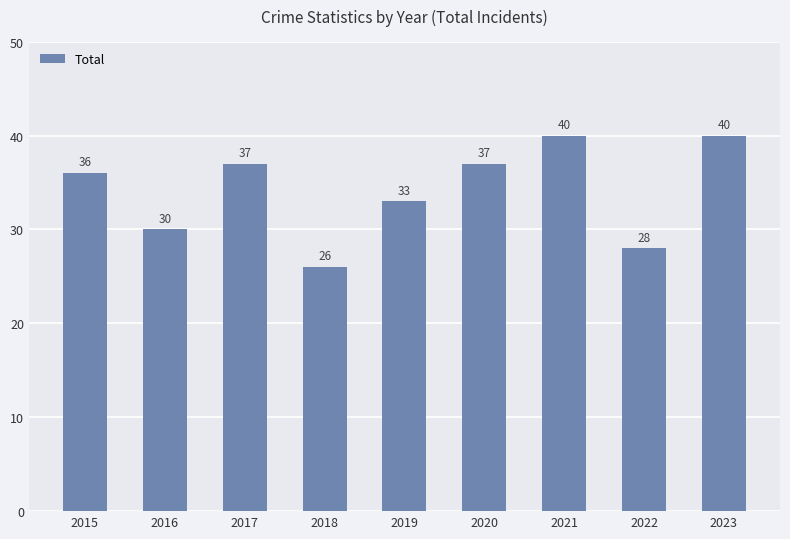

Are the bars grouped side by side (vs. stacked)?

No